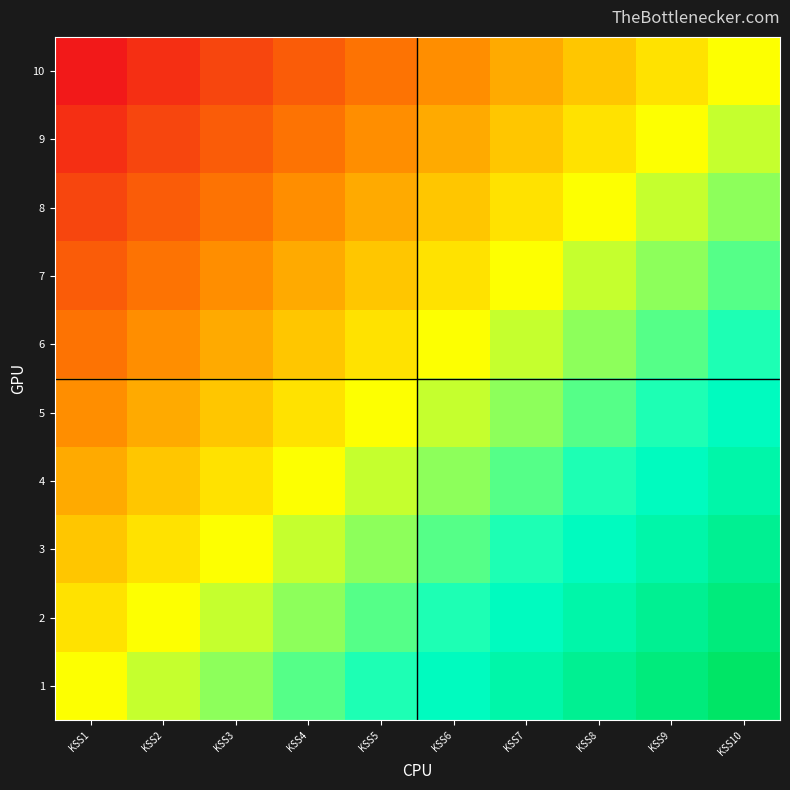

What is the spread (max minus min) of values at KSS10?

0.5